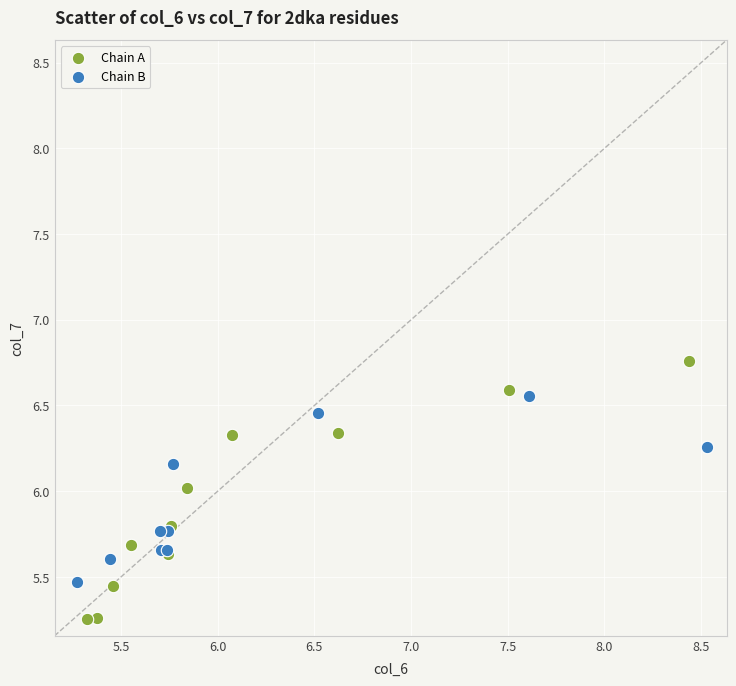

Which series has the largest Y range (max minus min)?

Chain A